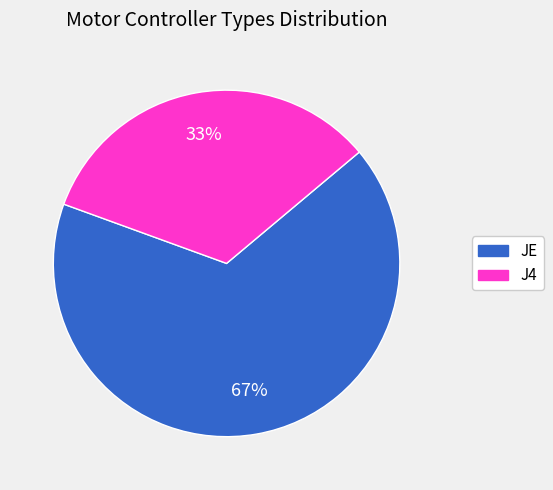

Is there any slice that represents more than half of the pie?

Yes